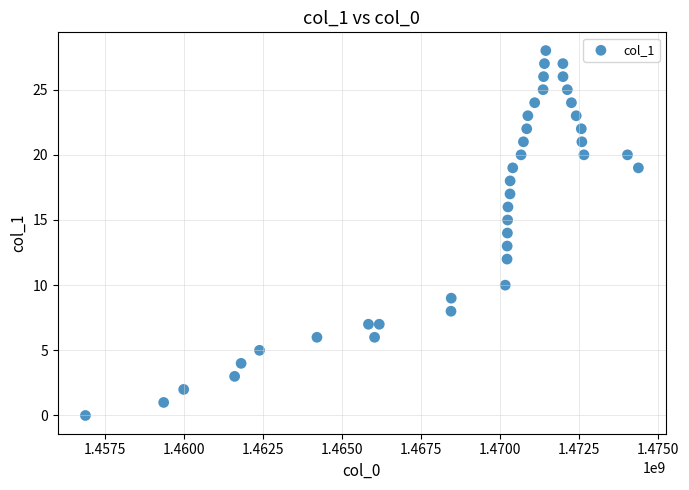

What is the range of Y values (max minus min)?

28